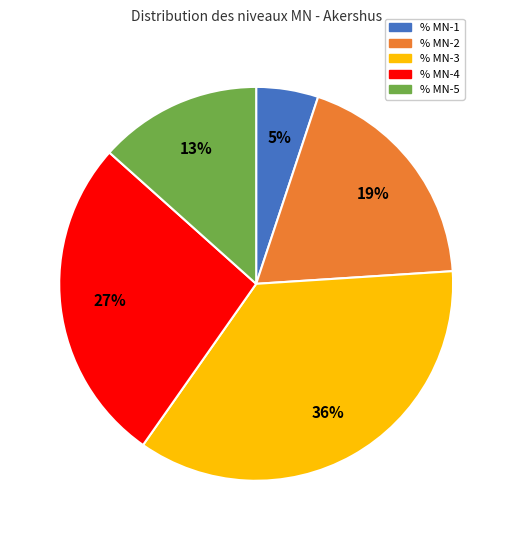

How many slices are in this pie chart?

5